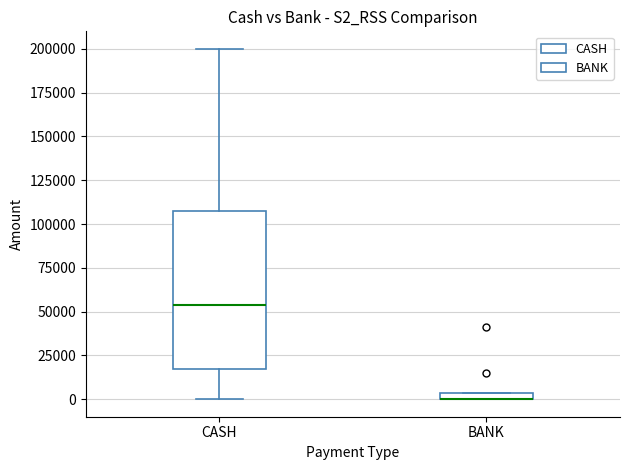

Which box is the tallest, from its lower edge to its upper edge?

CASH